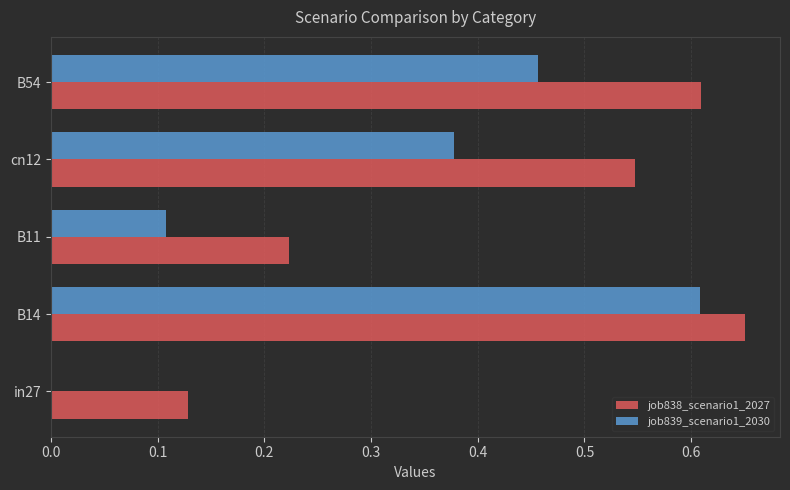

How many data points does each series have?

5